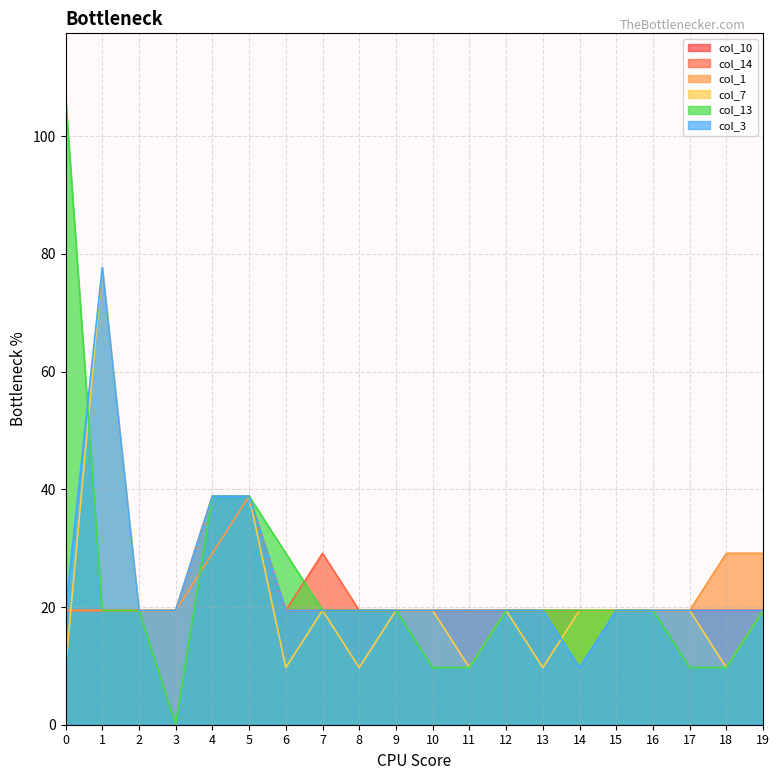

At which label is col_7 closest to 43?

4